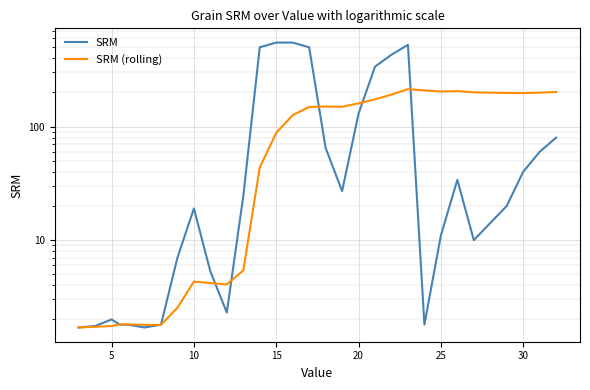

Which series has the largest range (max minus min)?

SRM